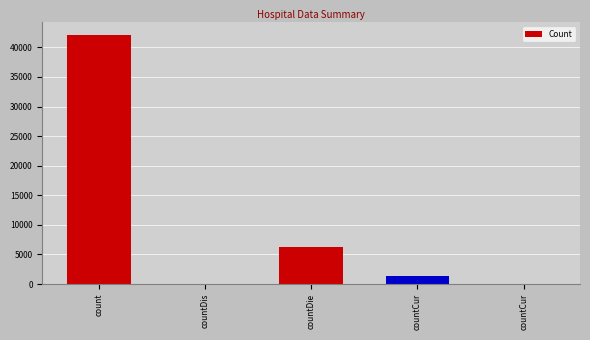

Is it true that the value at count is 14127?

False